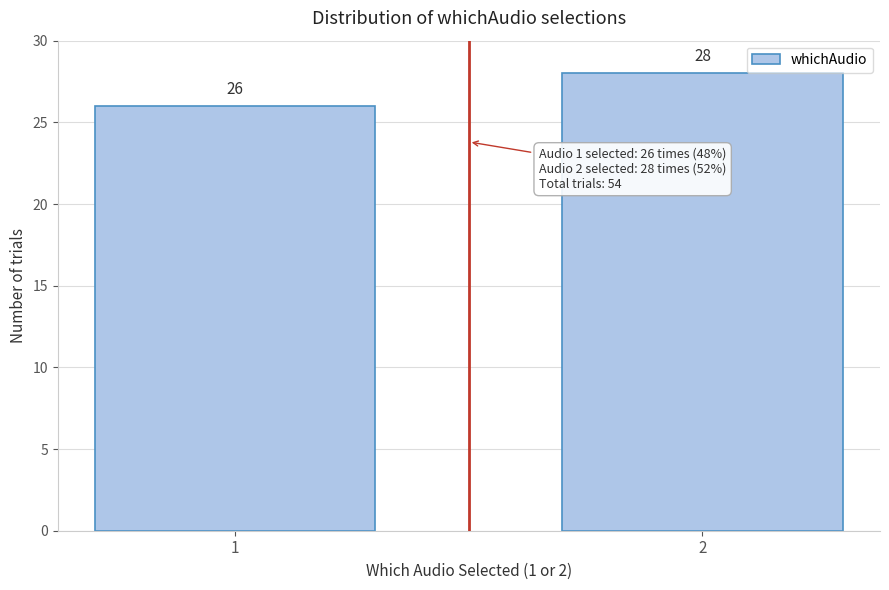

Reading left to right, extract all data points from this chart.

26	28